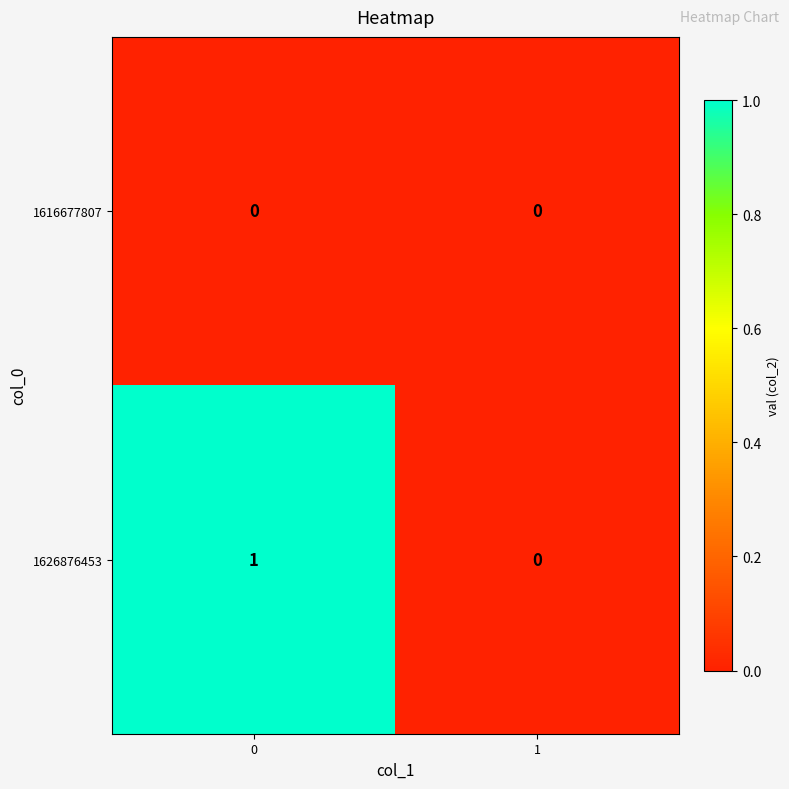

Rank the series by their maximum value, from lowest to highest.

1616677807, 1626876453